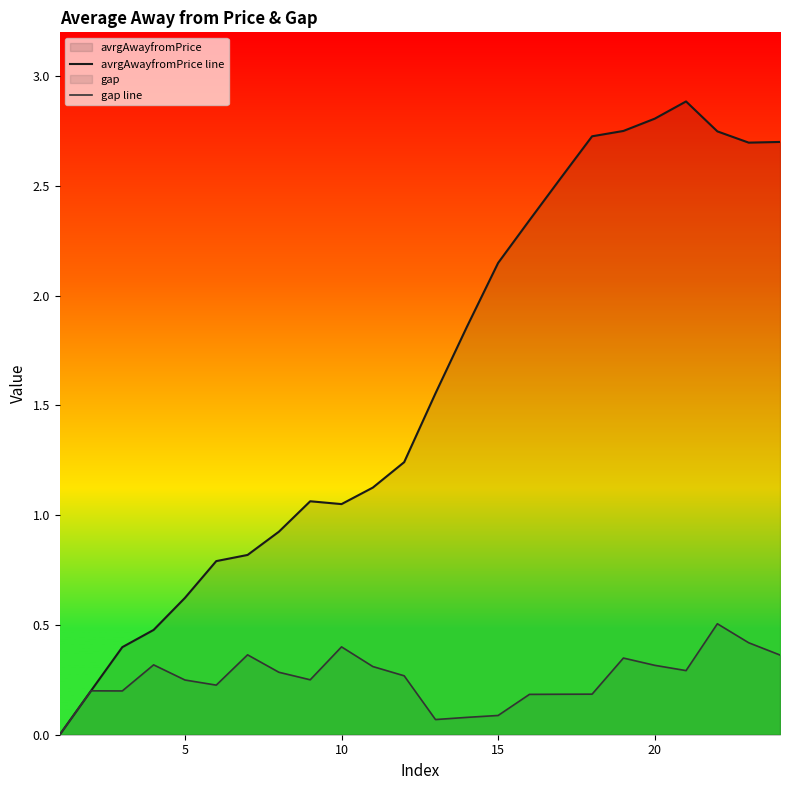

How many lines are shown in the chart?

2